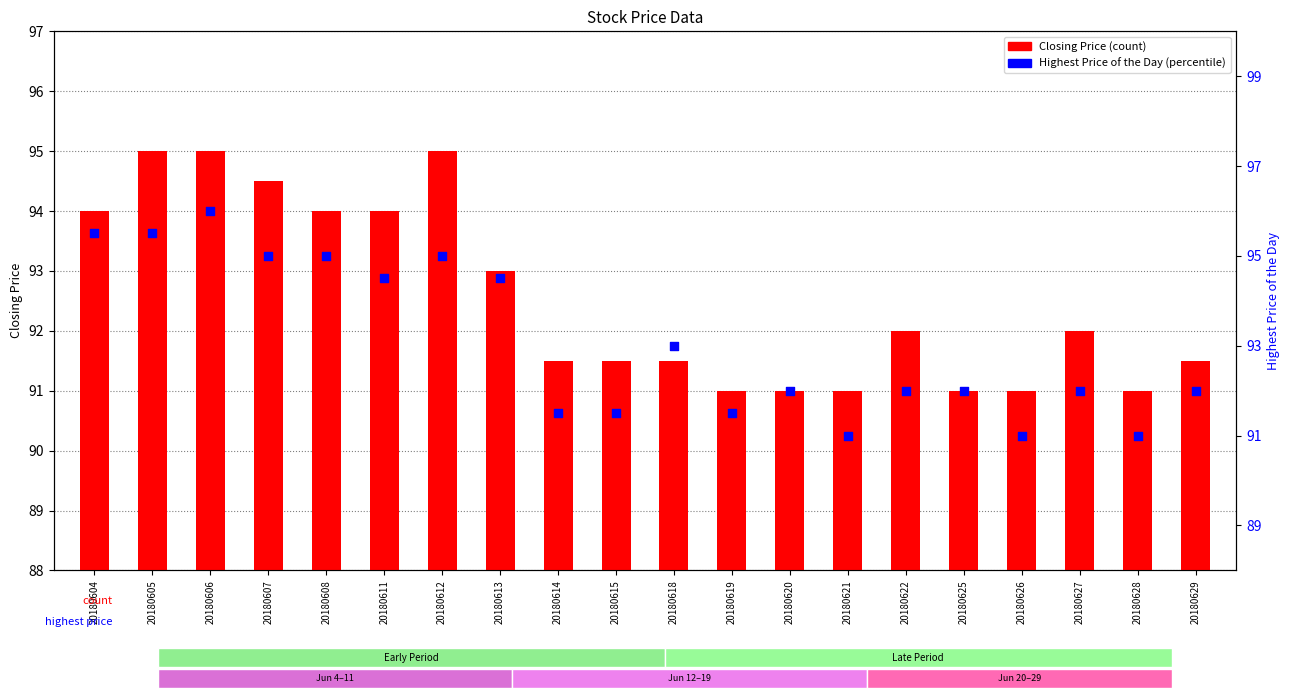

Is the value of Closing Price at 20180604 greater than the value of Highest Price of the Day at 20180626?

Yes